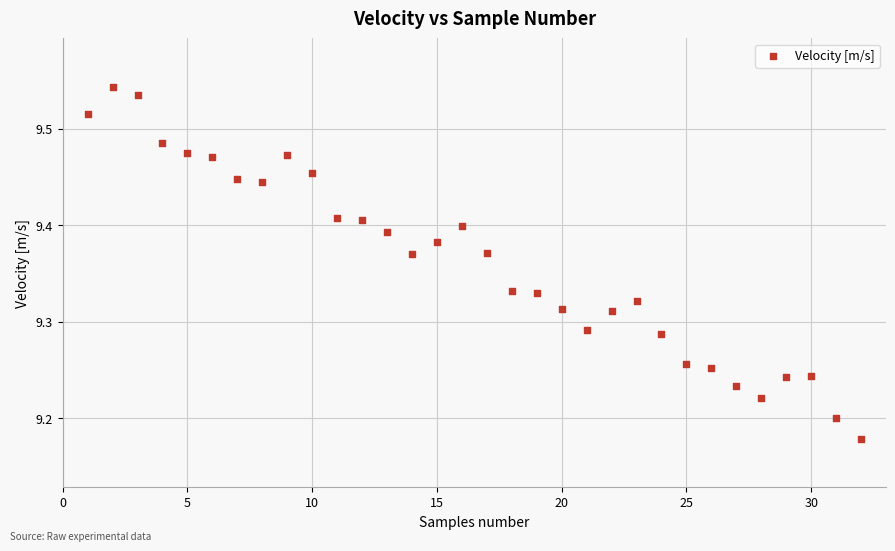

What is the range of X values (max minus min)?

31.0